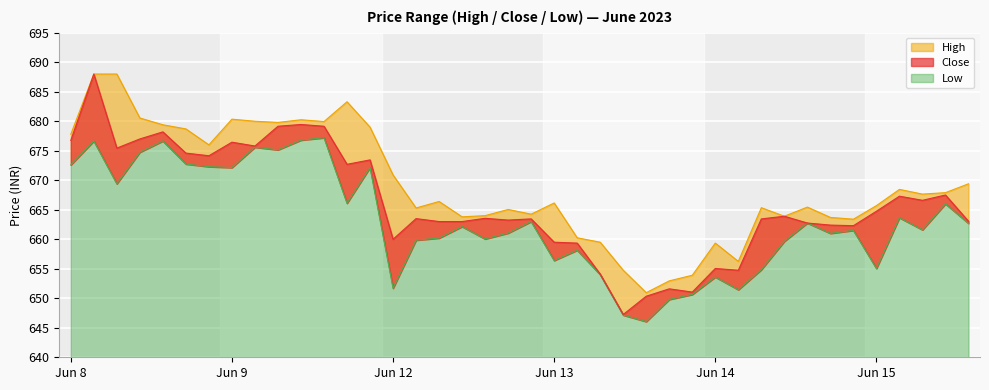

How many values in the Low series exceed 662?

20